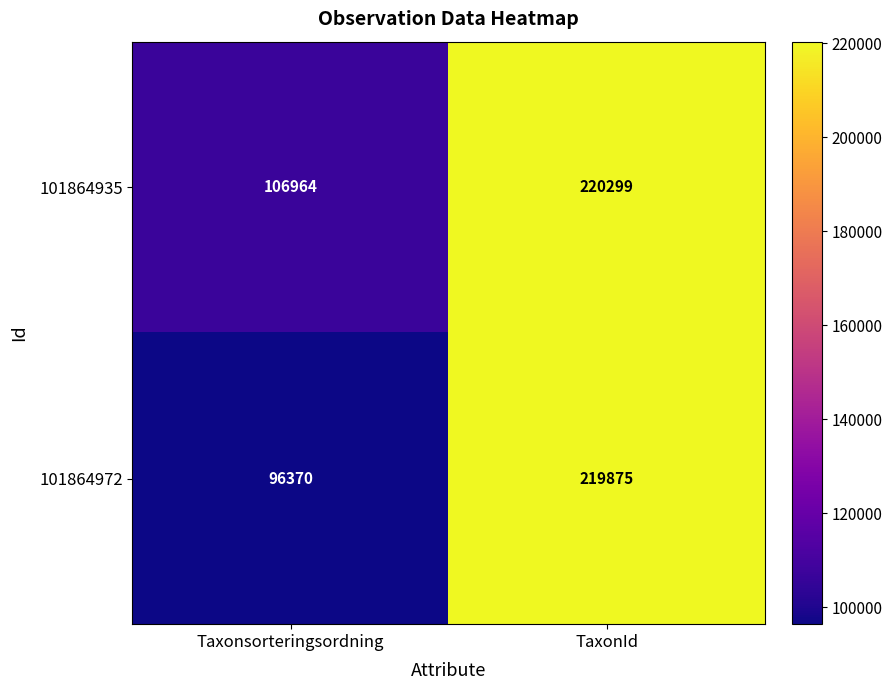

List the series in order of their overall mean, lowest first.

101864972, 101864935